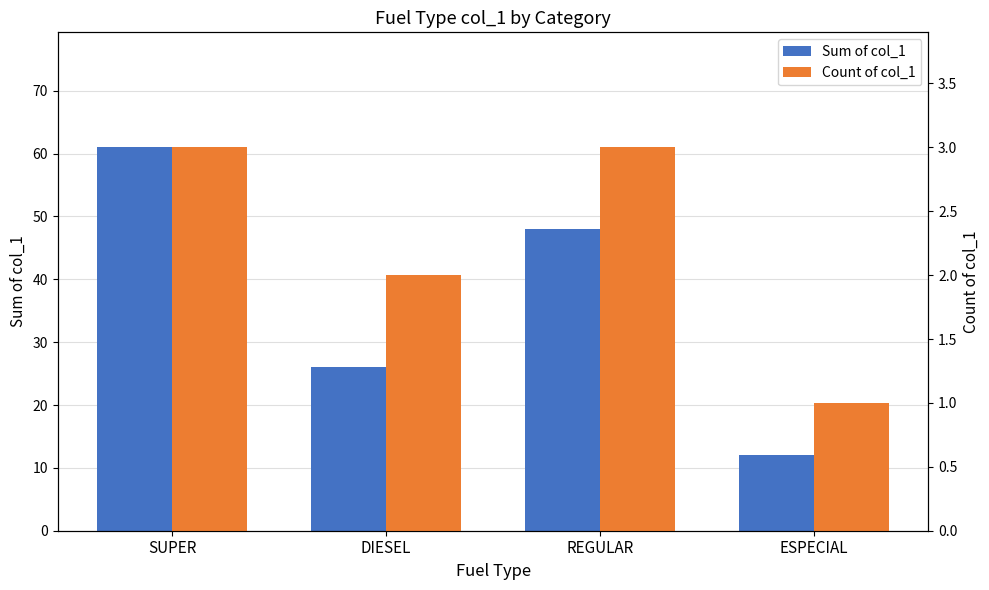

What is the label of the 4th bar from the left?

ESPECIAL